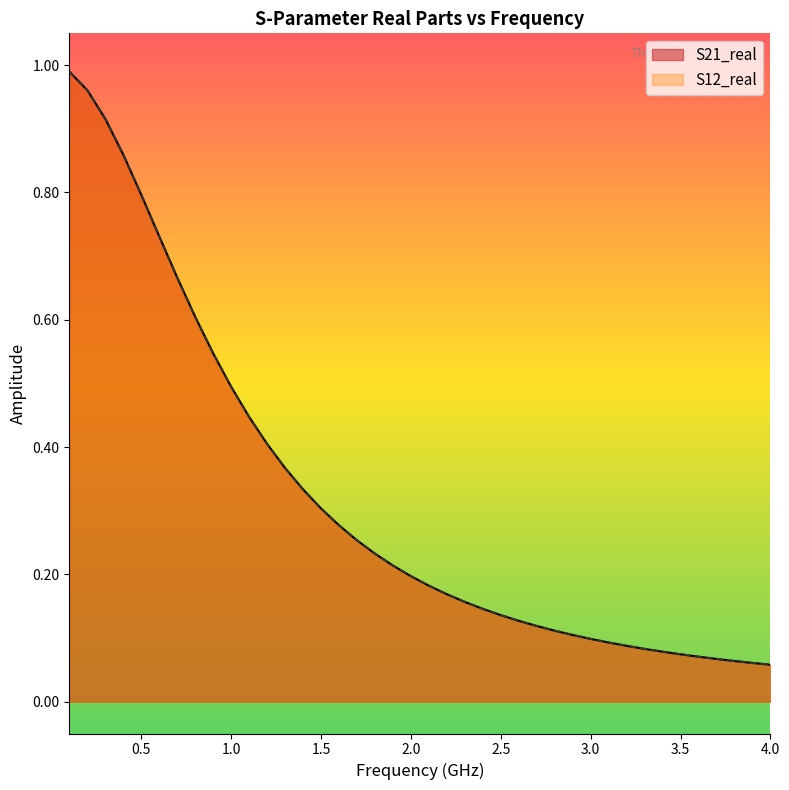

True or false: S21_real and S12_real cross at least once.

False